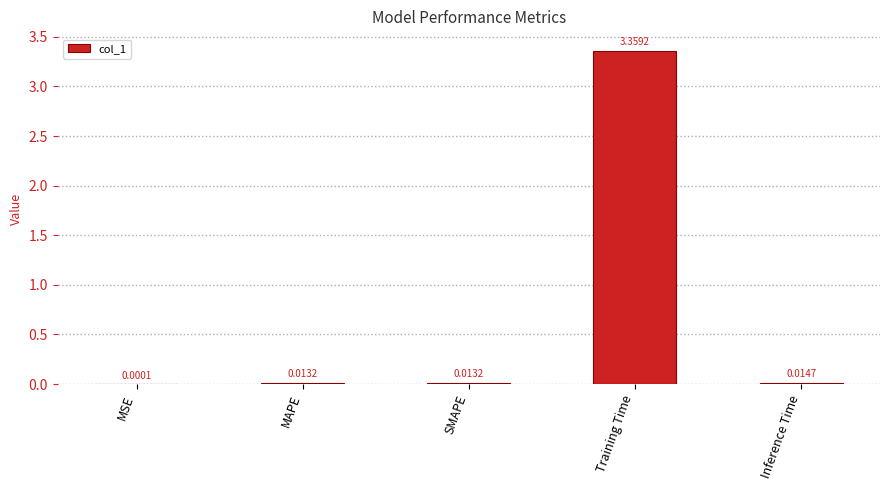

Where is the data nearest to the value 1?

Inference Time